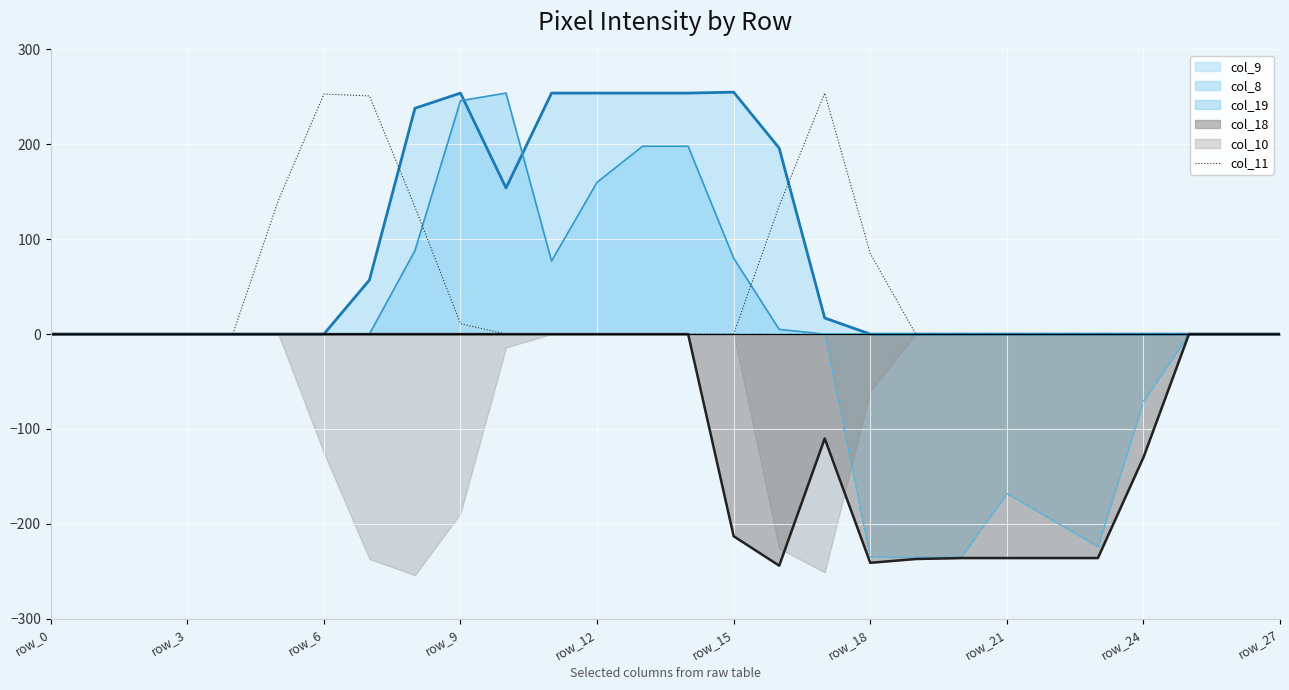

The col_19 series shows -87 at row_27. True or false?

False